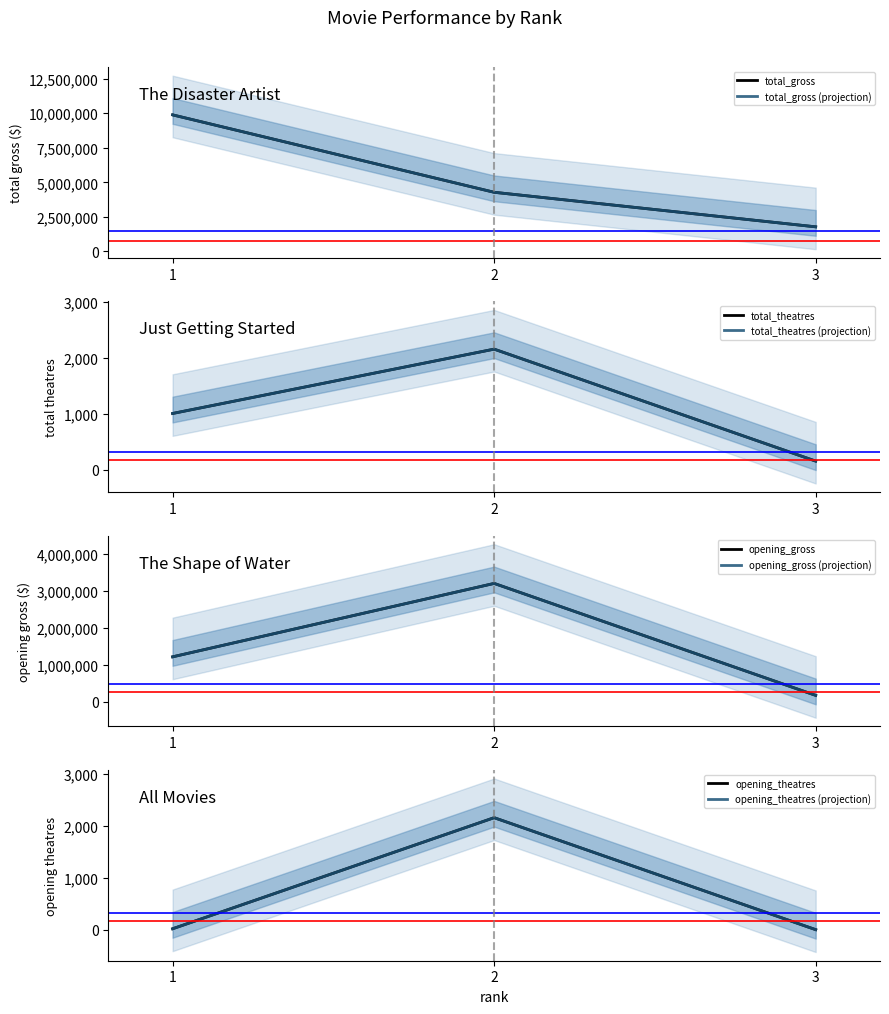

What is the minimum value for opening_theatres?

2